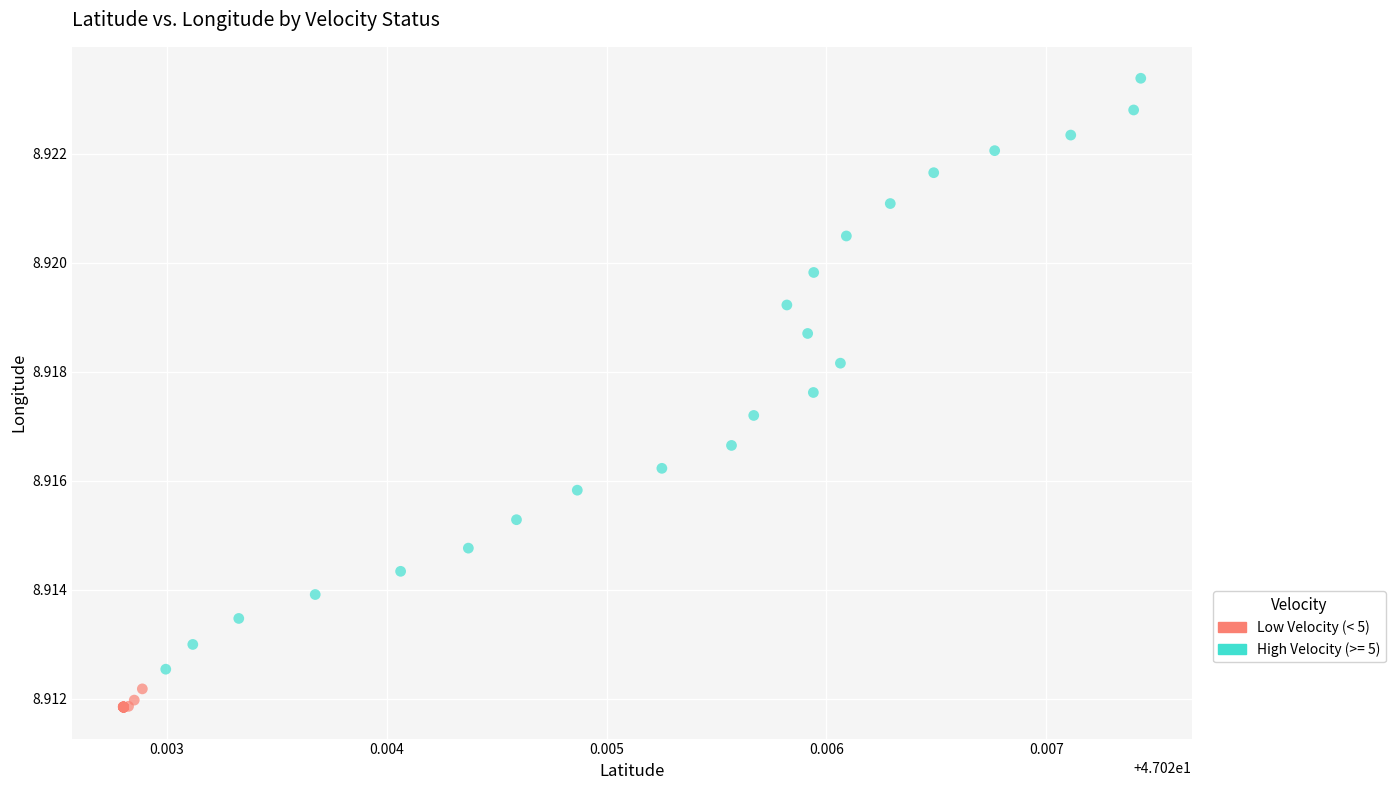

Which series reaches the minimum Y coordinate?

Low Velocity (< 5)